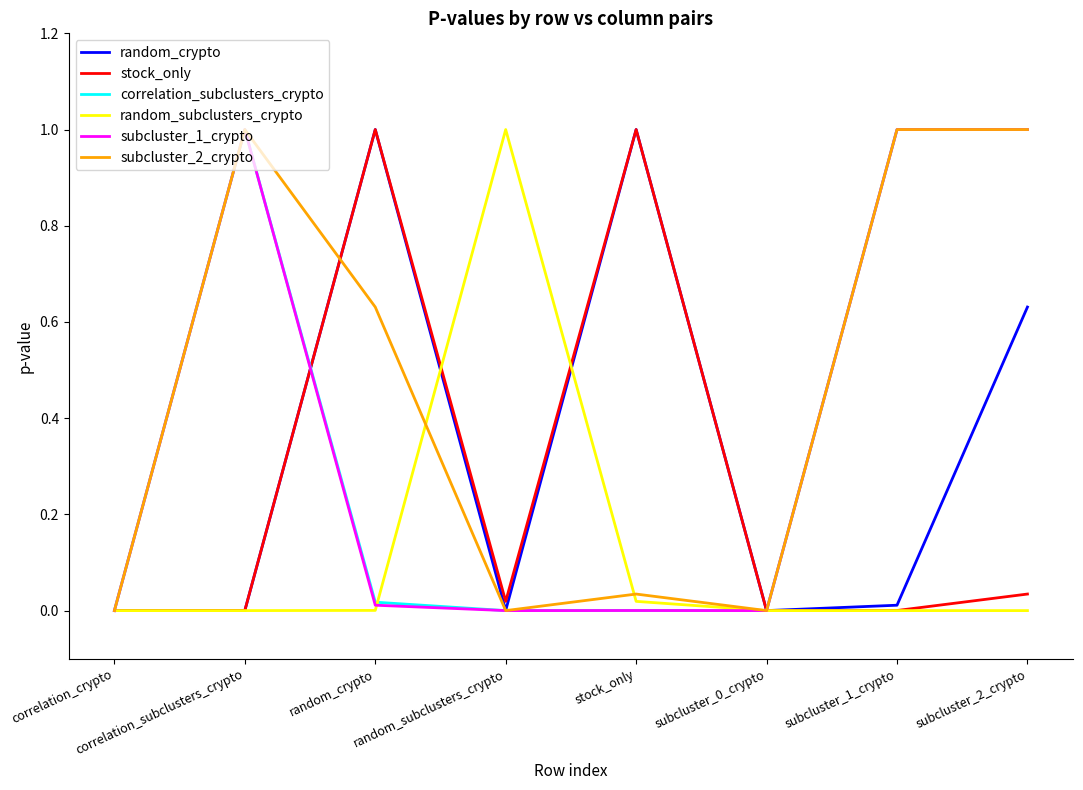

The random_crypto series shows 0.0 at subcluster_0_crypto. True or false?

True